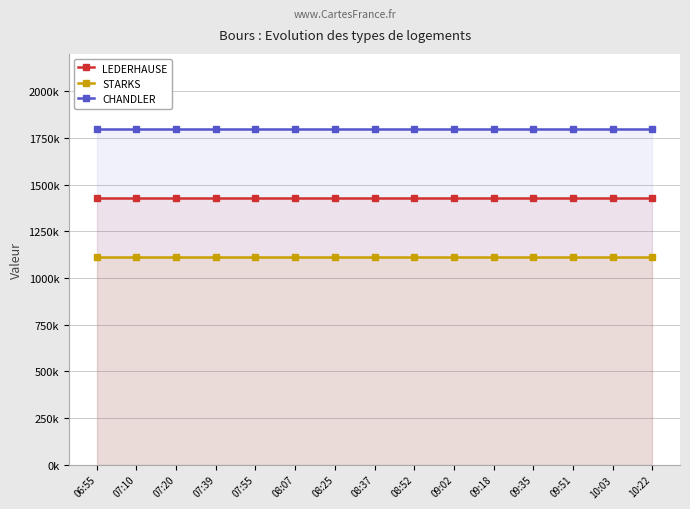

Which series has the largest total across all categories?

CHANDLER